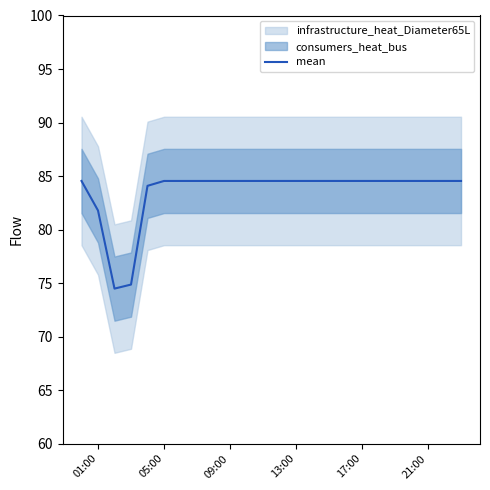

How many data points does each series have?

24